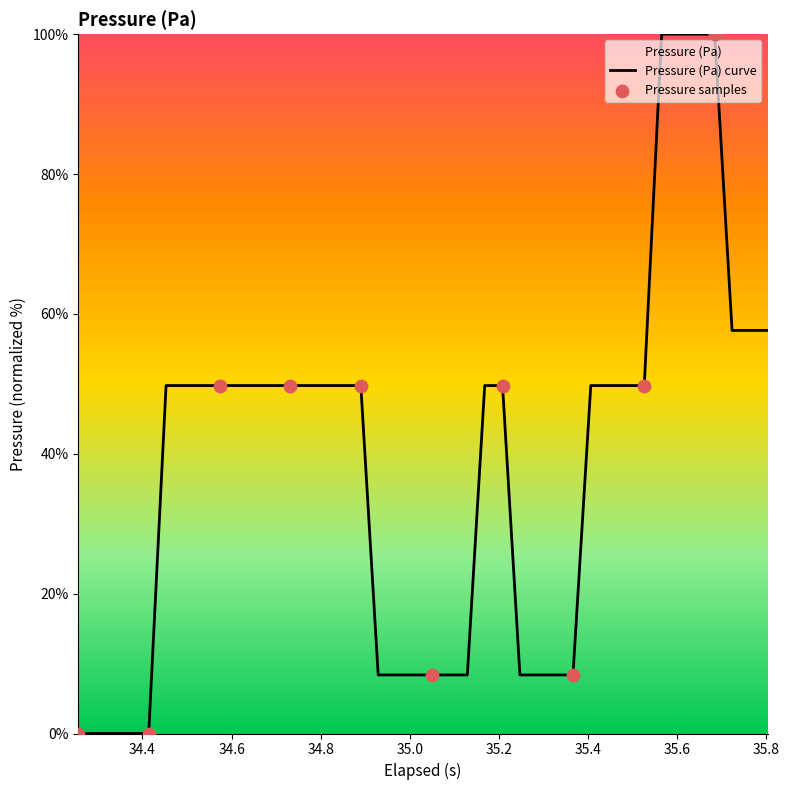

What is the maximum value shown in the chart?

100.0